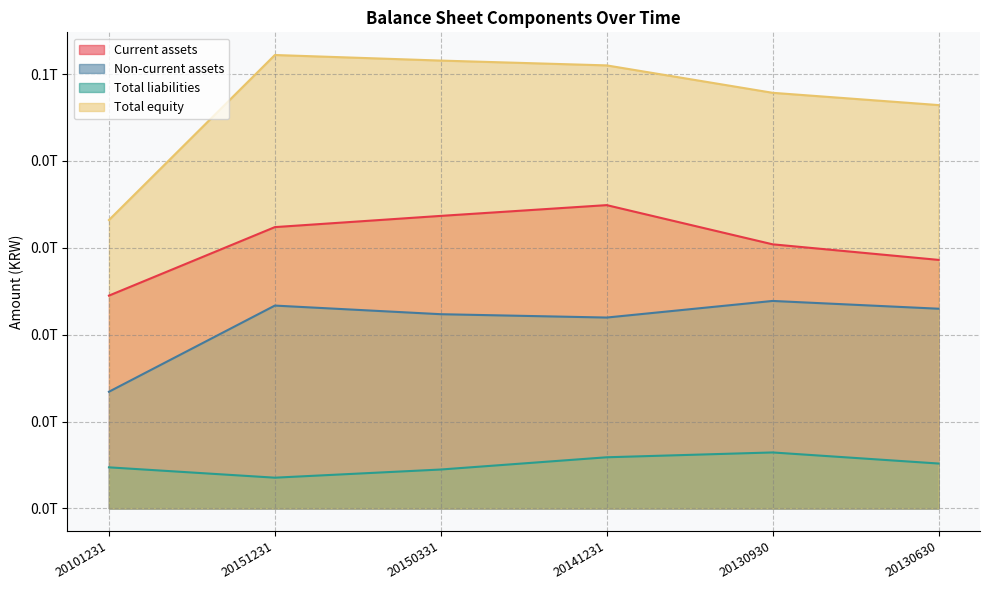

At 20150331, list the series in order from smallest to largest.

Total liabilities, Non-current assets, Current assets, Total equity